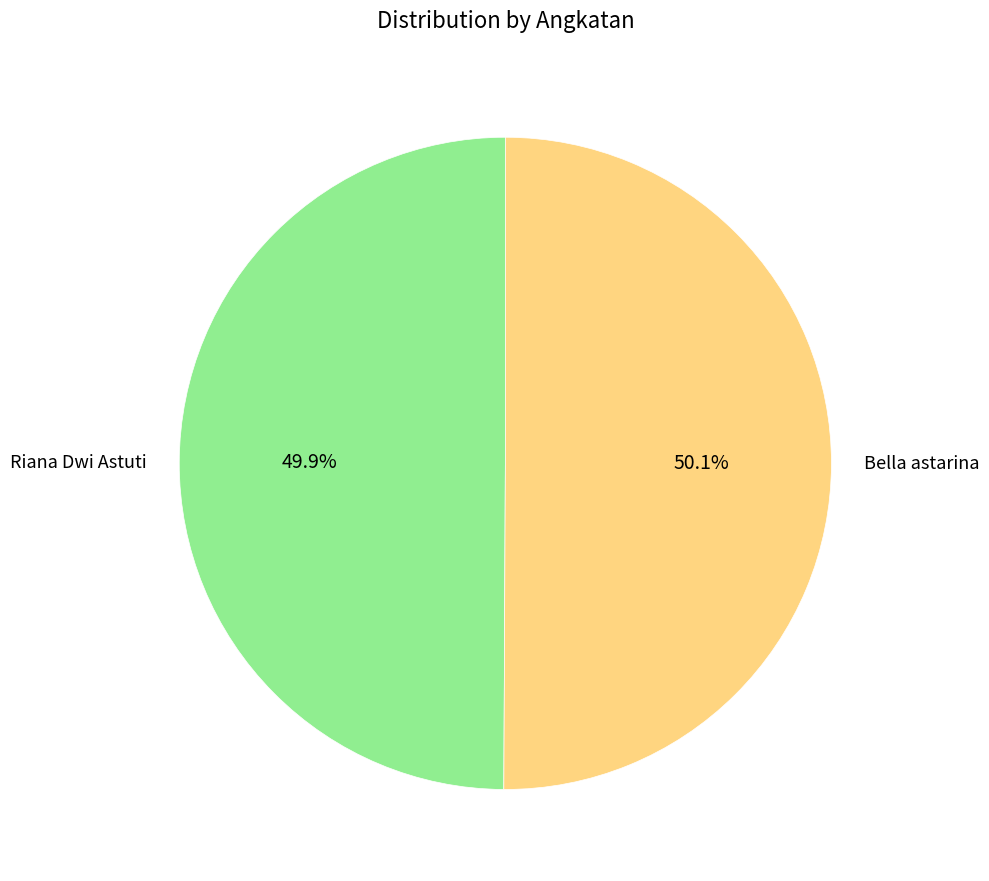

True or false: Bella astarina accounts for 36% of the total.

False